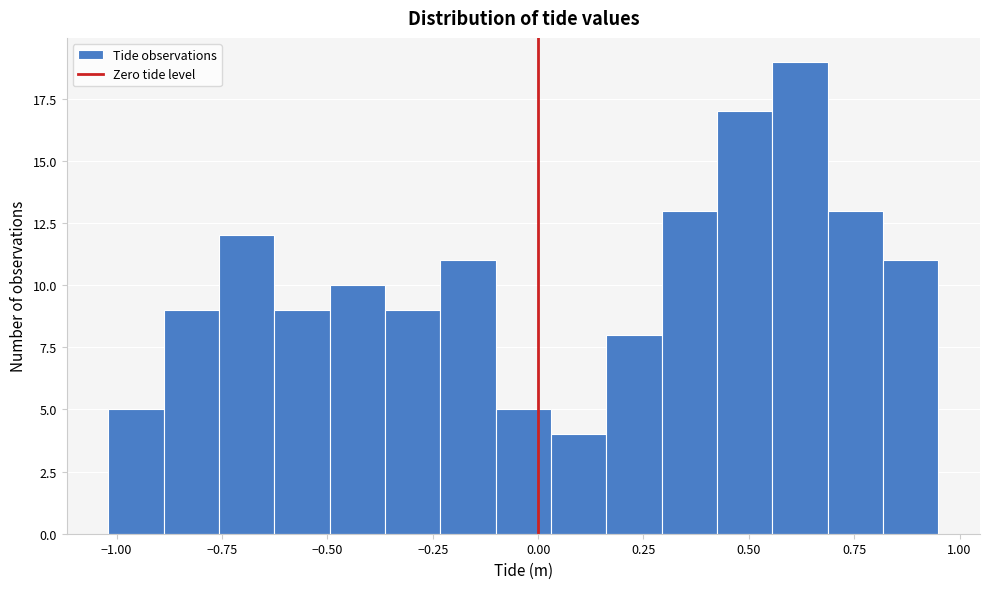

Read against the x-axis, roughly where is the centre of the tallest bar?

0.60